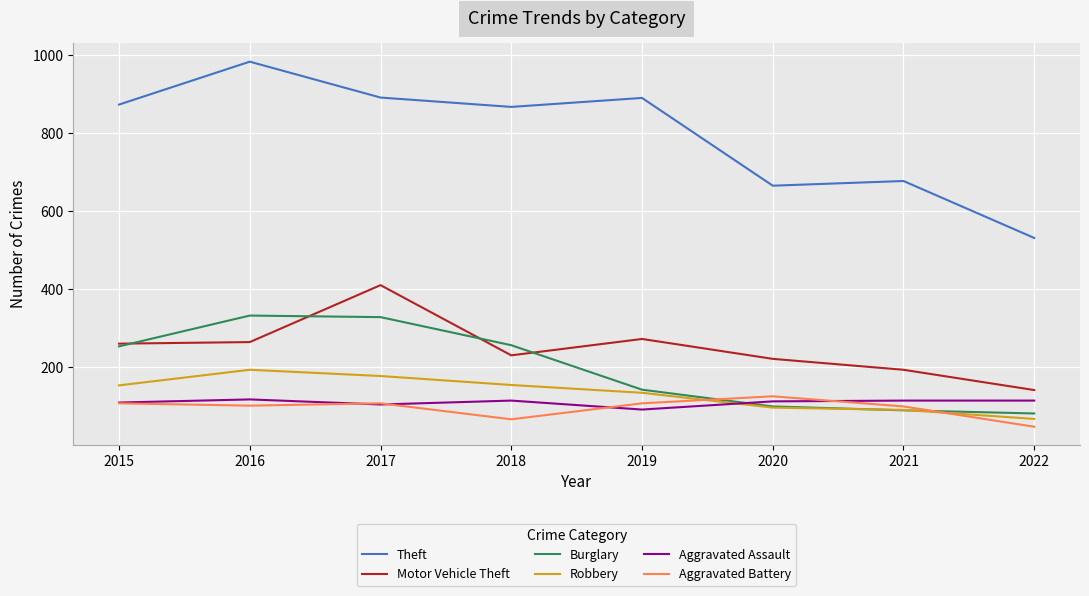

True or false: Aggravated Battery has a value of 108 at 2019.

True